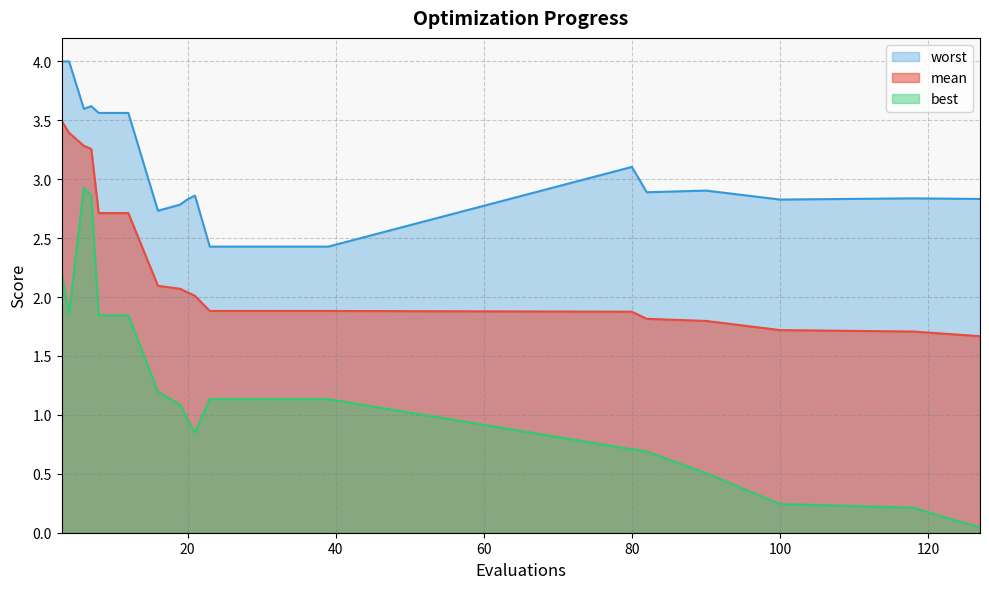

At 12, list the series in order from smallest to largest.

best, mean, worst